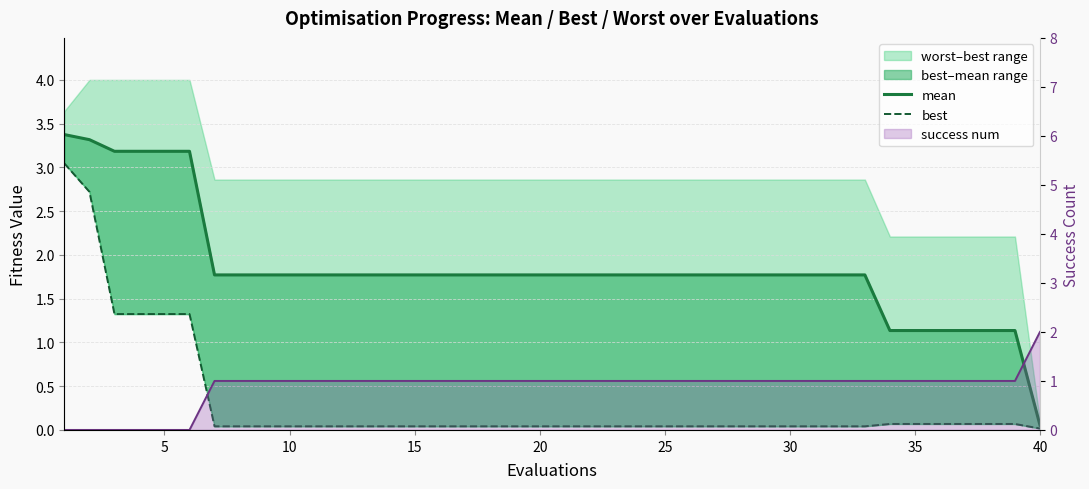

How many times do best and success num line cross each other?

1